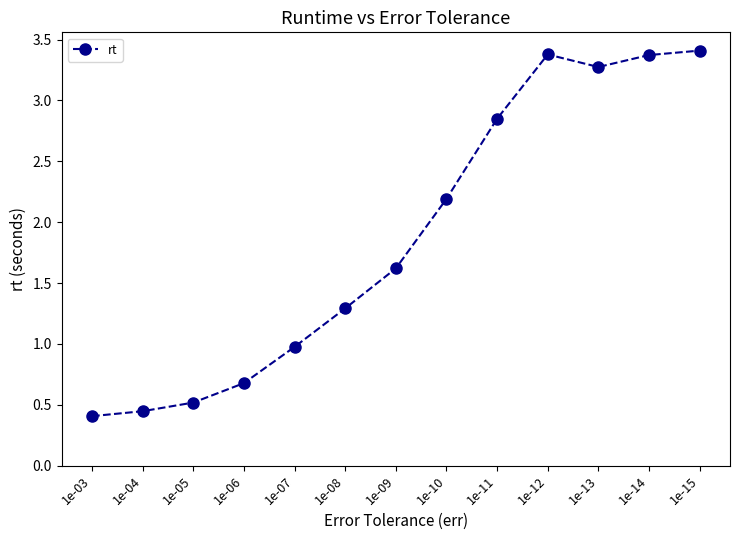

True or false: the data shows 0.4 at 1e-03.

True